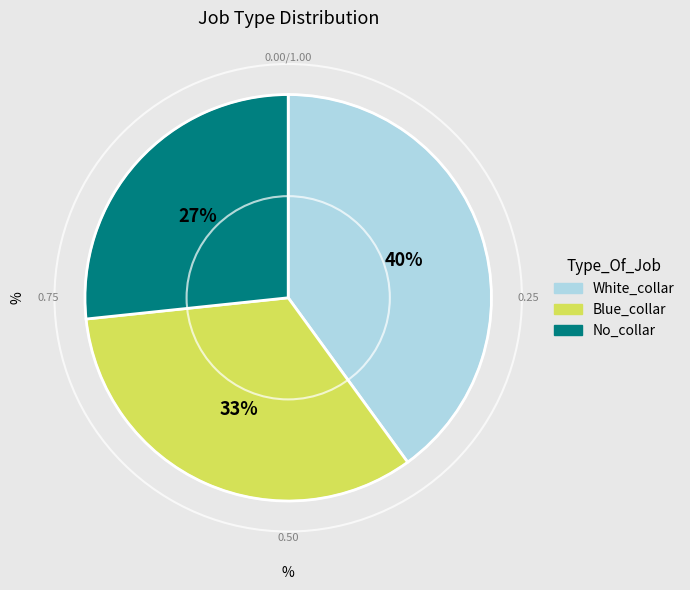

True or false: White_collar accounts for 34% of the total.

False